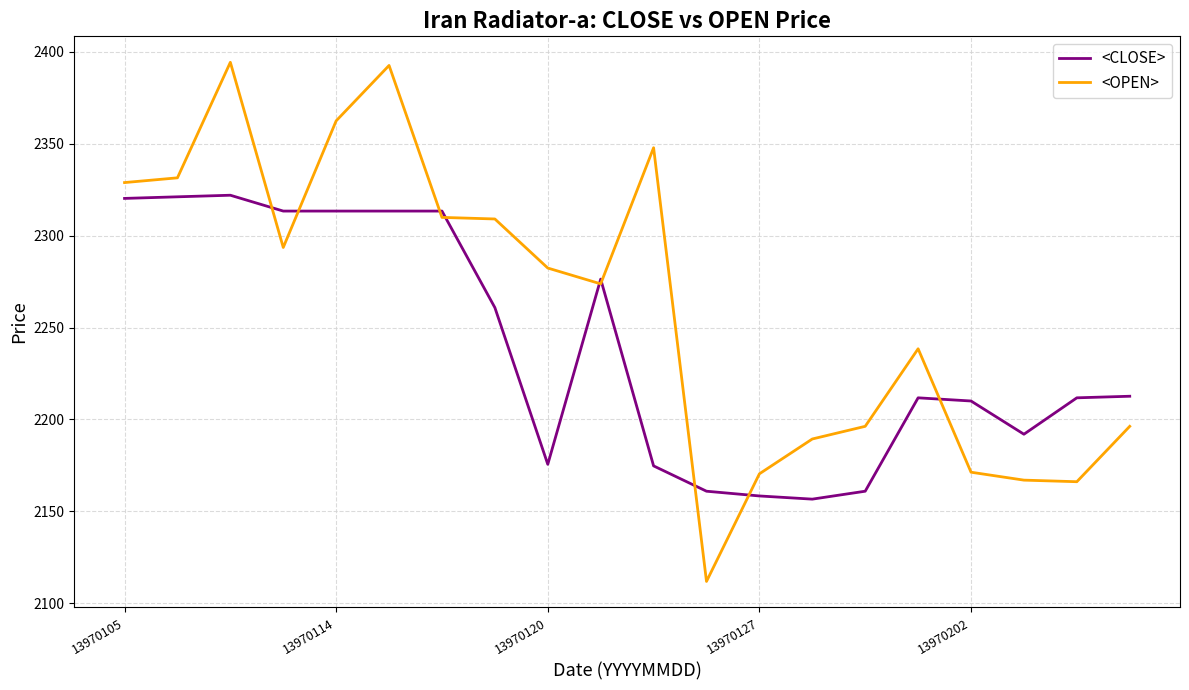

Rank the series by their average value, from highest to lowest.

<OPEN>, <CLOSE>